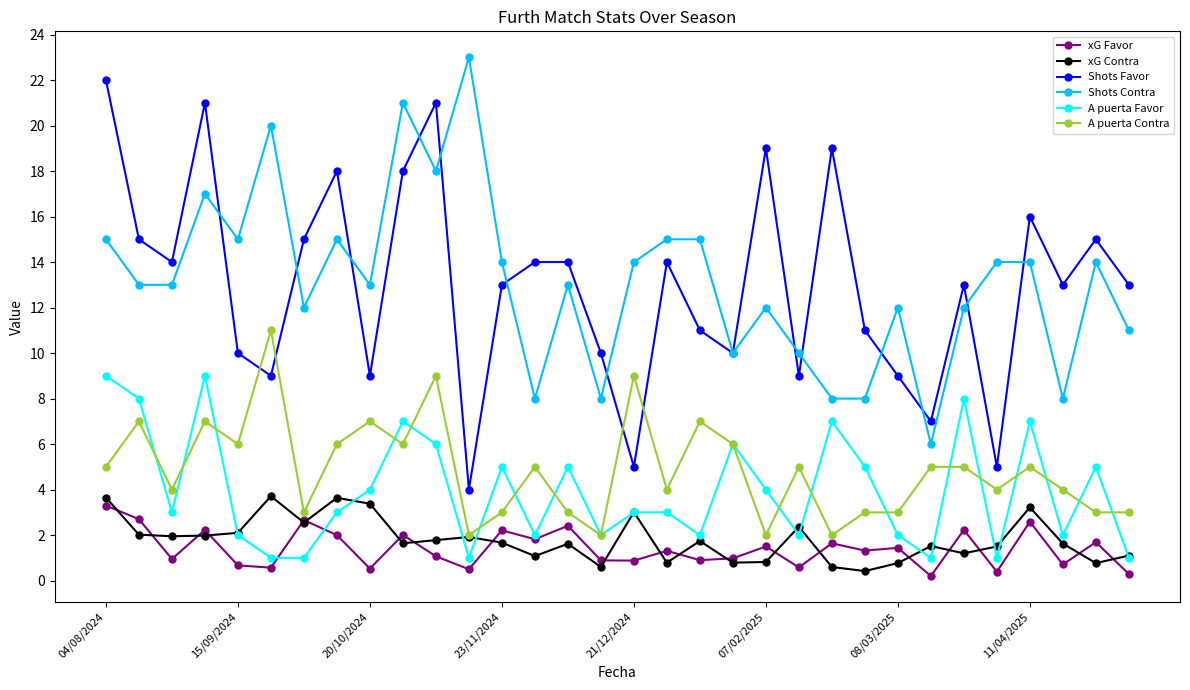

True or false: xG Contra has more than 0 interior local peaks.

True